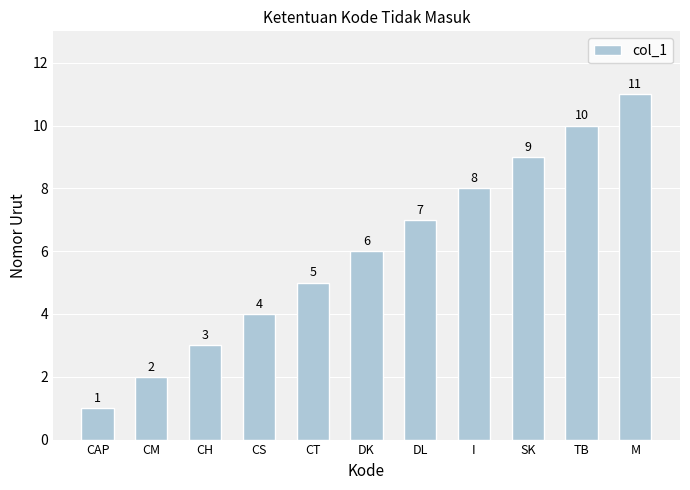

The value at CM is 3. True or false?

False